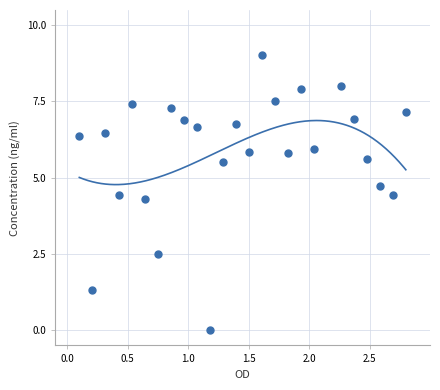

What Y value in the scatter plot is closest to 4?

4.3